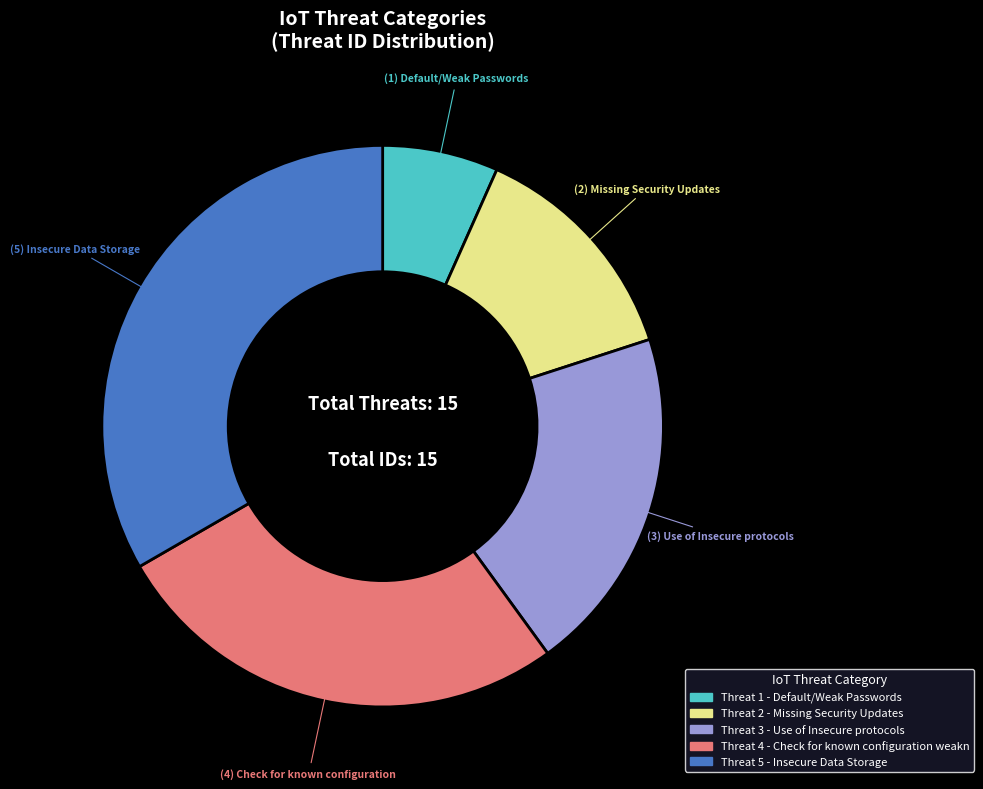

Is there any slice that represents more than half of the pie?

No